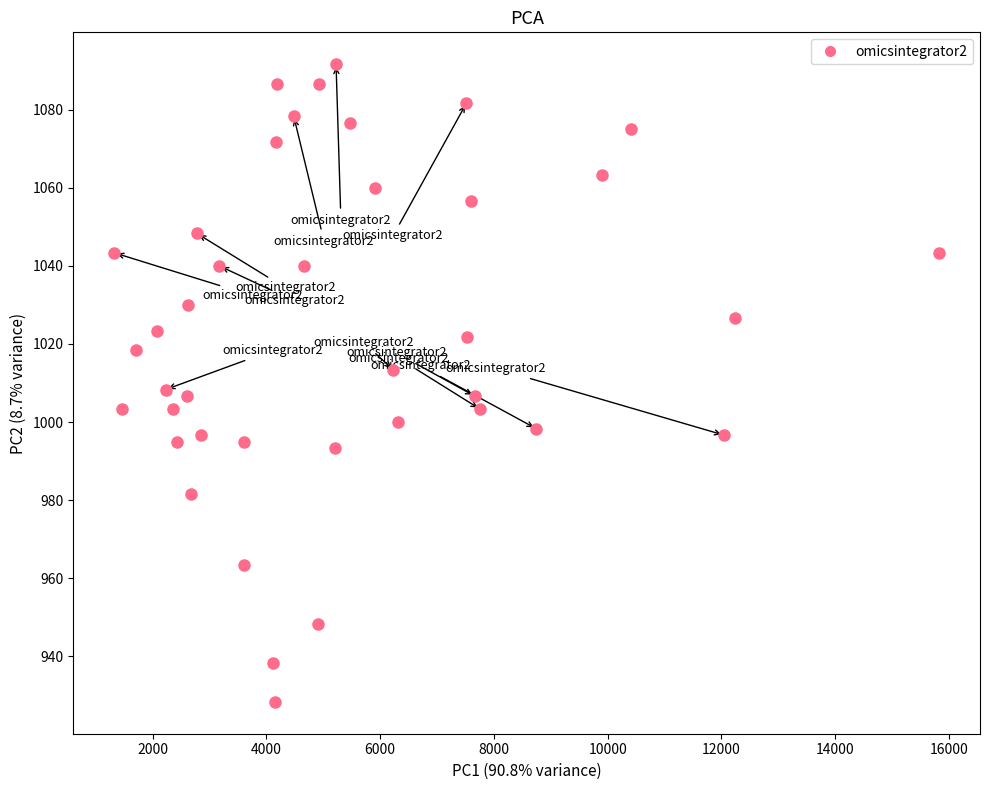

What is the range of X values (max minus min)?

14495.0